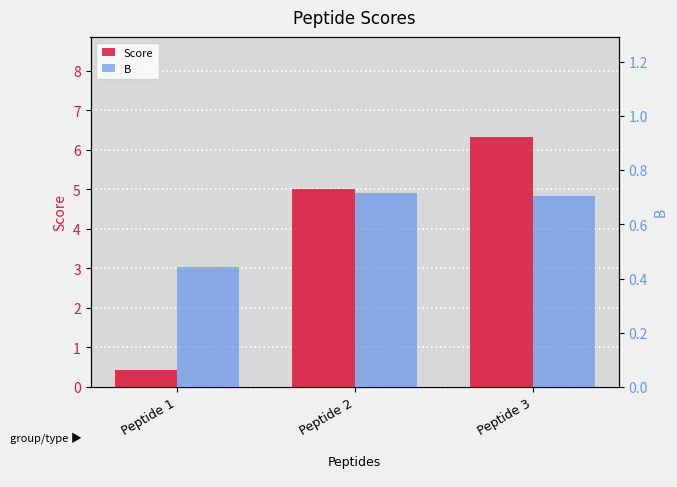

Rank the categories by Score value from highest to lowest.

Peptide 3, Peptide 2, Peptide 1